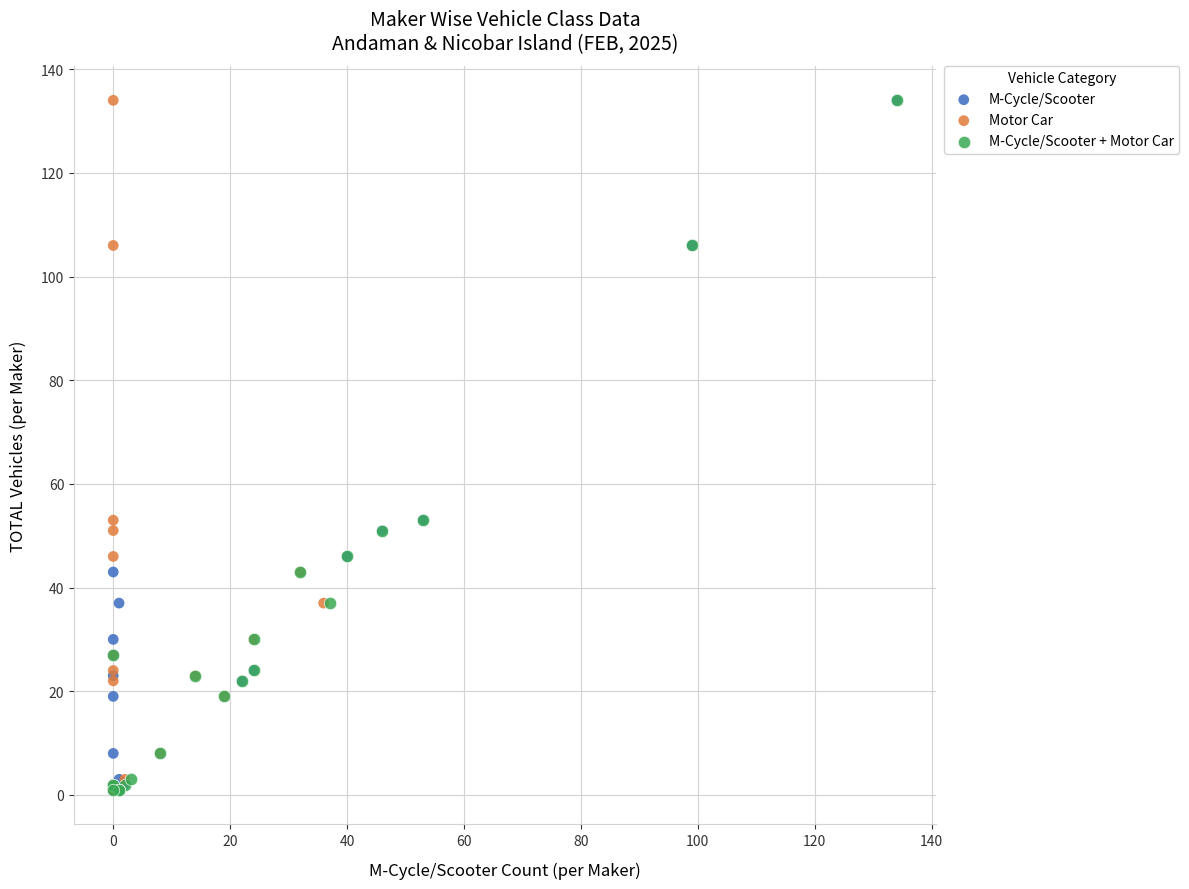

What are all the series names shown in the legend?

M-Cycle/Scooter, Motor Car, M-Cycle/Scooter + Motor Car